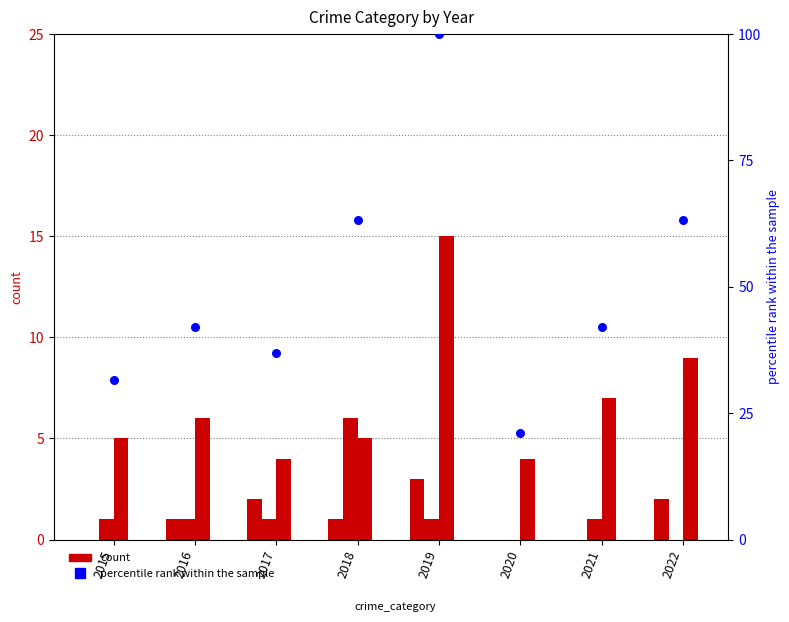

What is the total value across all series at 2015?

37.6